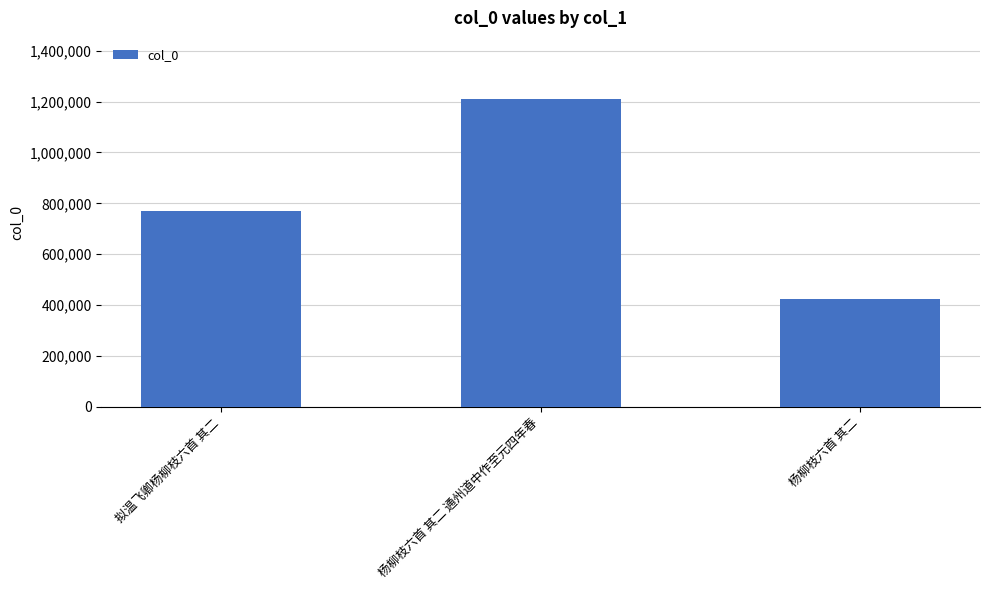

What is the difference between the values at 杨柳枝六首 其二 and 拟温飞卿杨柳枝六首 其二?

344784